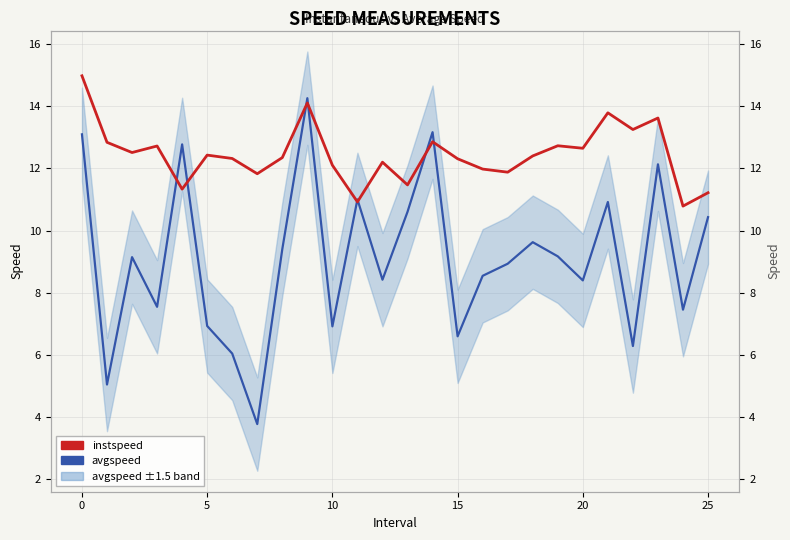

The instspeed series shows 12.2 at 12. True or false?

True